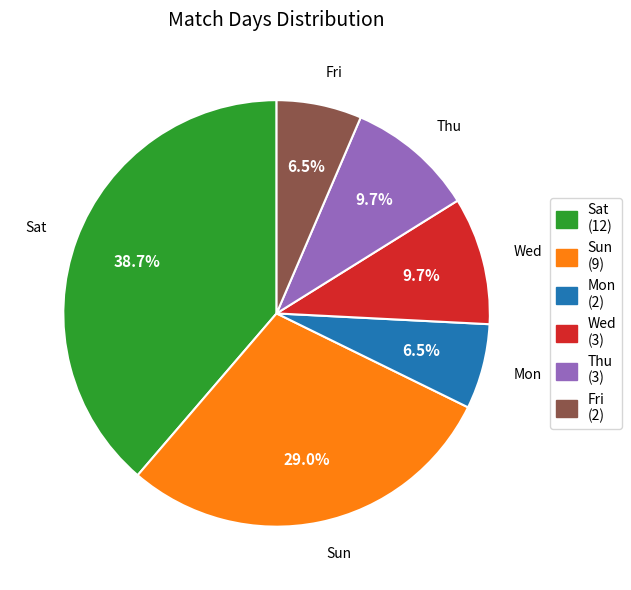

To the nearest percent, what is the difference between the Wed and Sat slice percentages?

29%